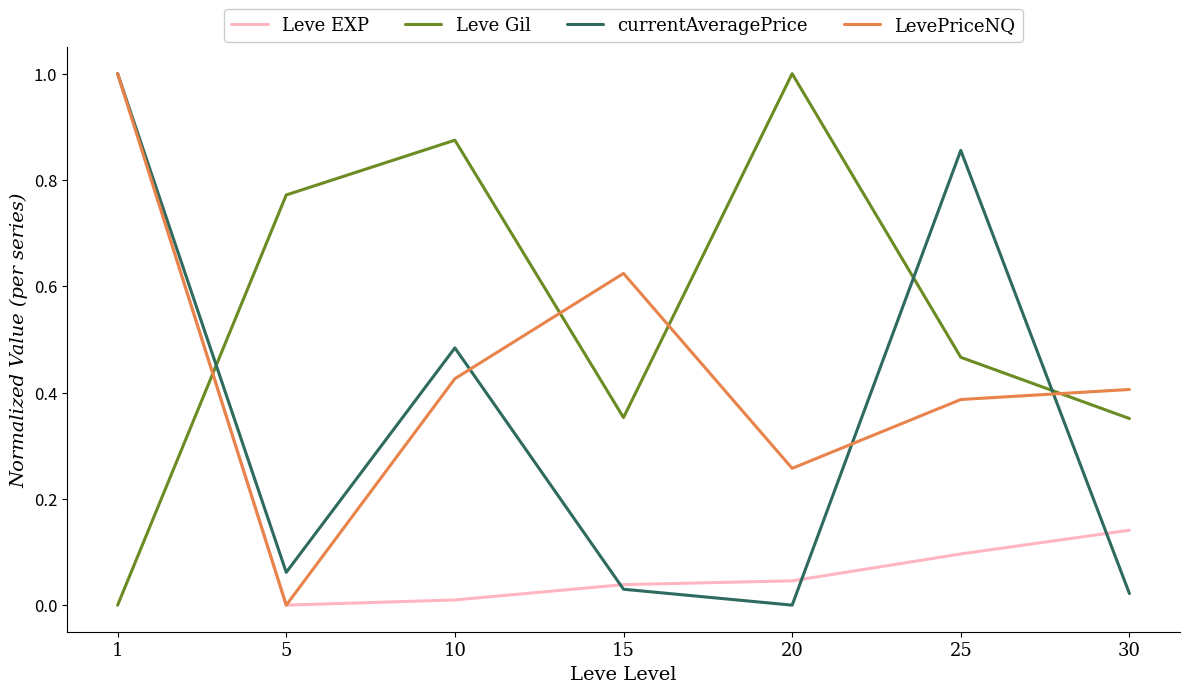

List the series in order of their overall mean, highest first.

Leve Gil, LevePriceNQ, currentAveragePrice, Leve EXP